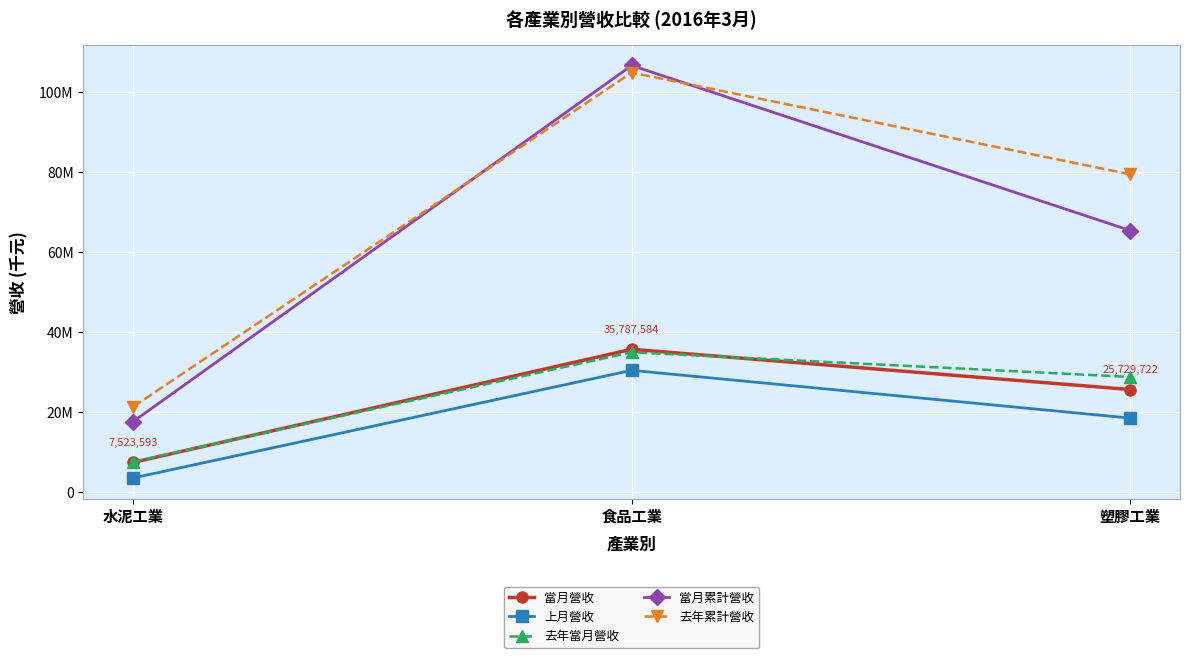

What is the difference between the maximum and second lowest values in the 上月營收 series?

11938197